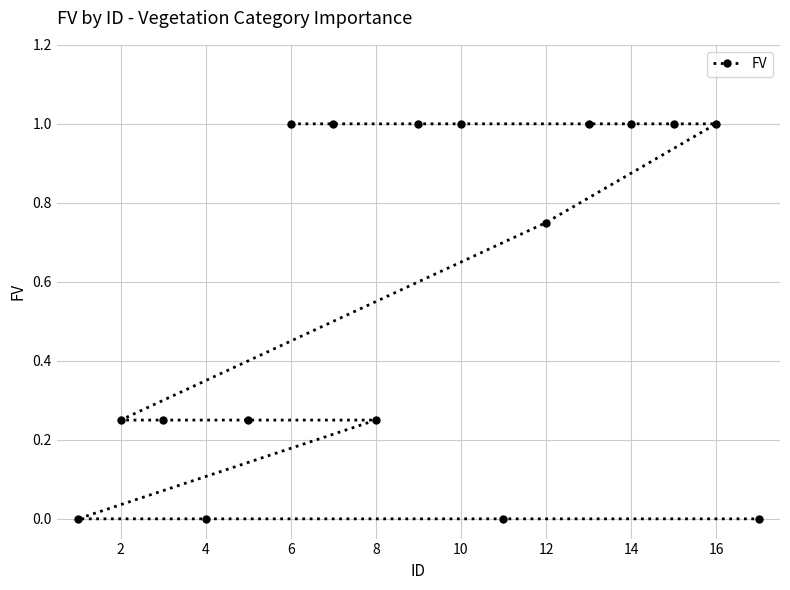

What is the difference between the maximum and minimum values?

1.0